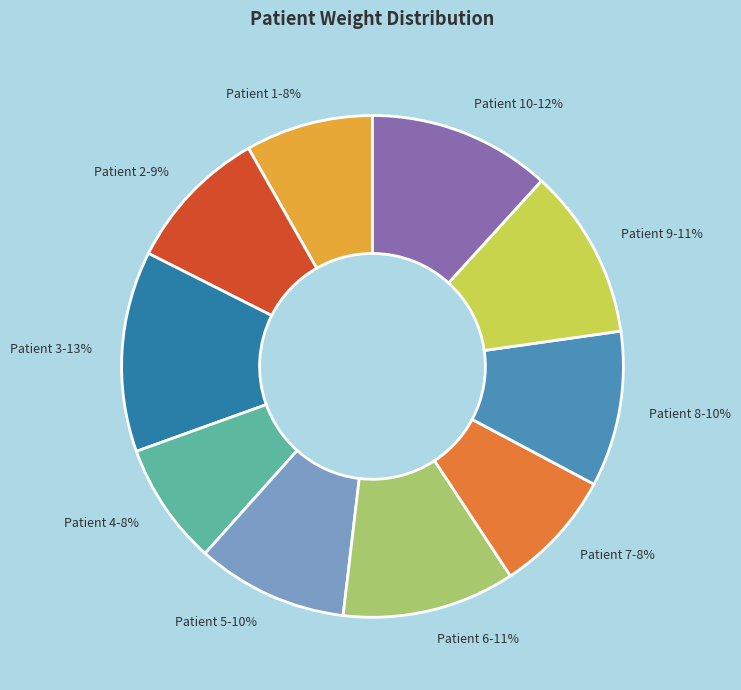

To the nearest percent, what portion does Patient 8 represent?

10%